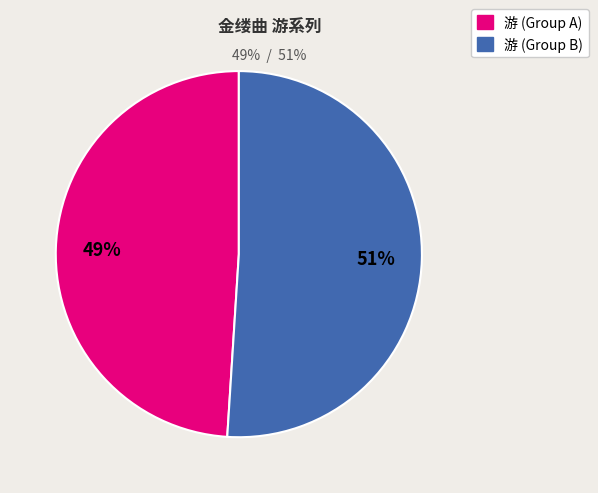

To the nearest percent, what is the average slice percentage?

50%